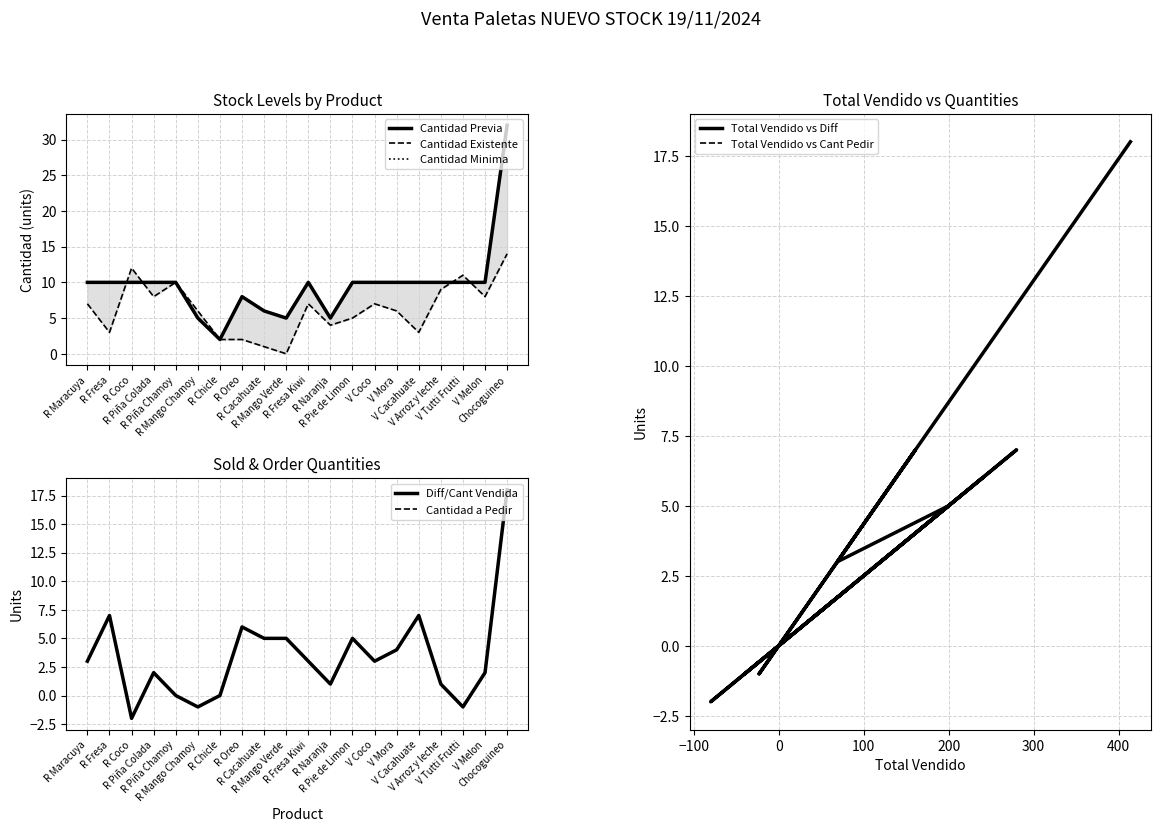

True or false: Diff/Cant Vendida and Cantidad a Pedir intersect in this chart.

False